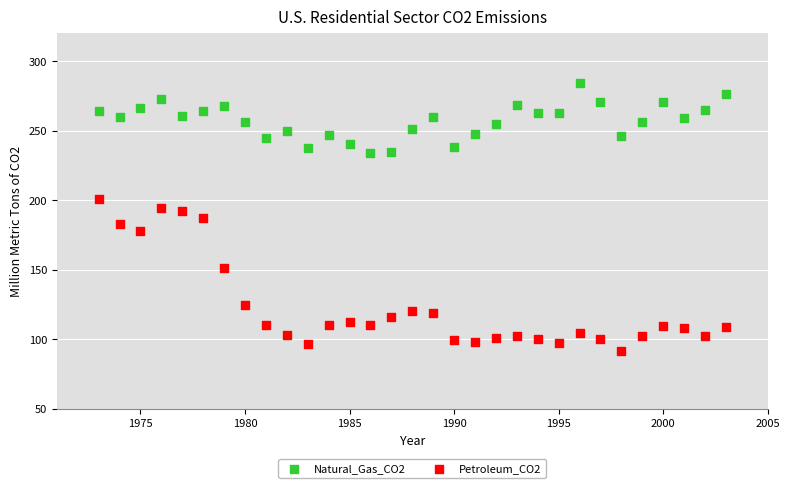

Which series reaches the maximum Y coordinate?

Natural_Gas_CO2